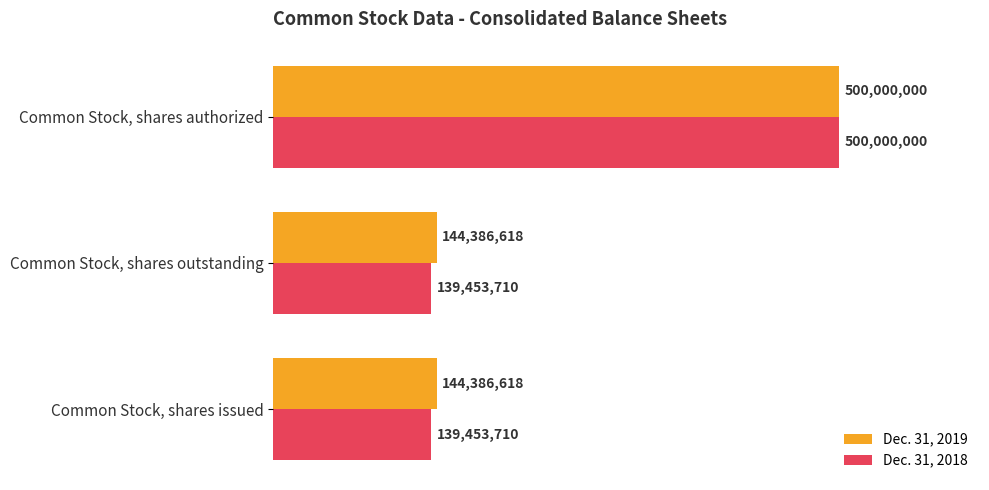

What are all the series names shown in the legend?

Dec. 31, 2019, Dec. 31, 2018